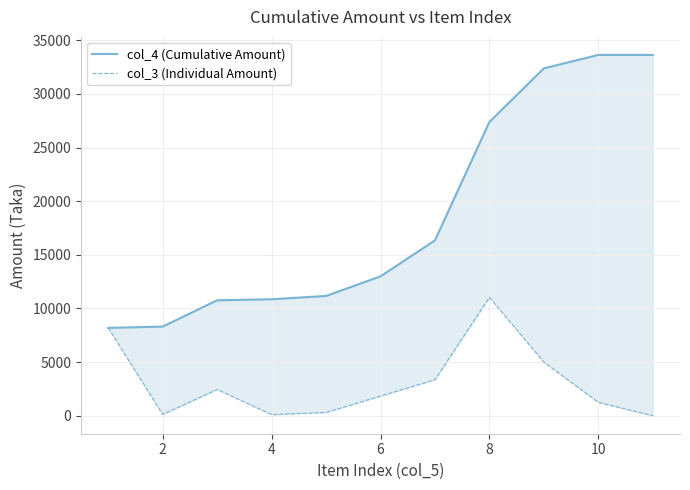

Reading left to right, what are all the values shown in this chart?

col_4 (Cumulative Amount): 8189	8309	10759	10859	11165	12993	16353	27391	32391	33642	33642
col_3 (Individual Amount): 8189	120	2450	100	306	1828	3360	11038	5000	1251	0